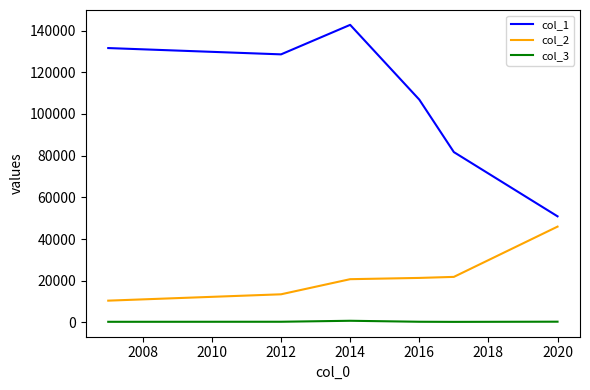

Rank the series by their maximum value, from highest to lowest.

col_1, col_2, col_3